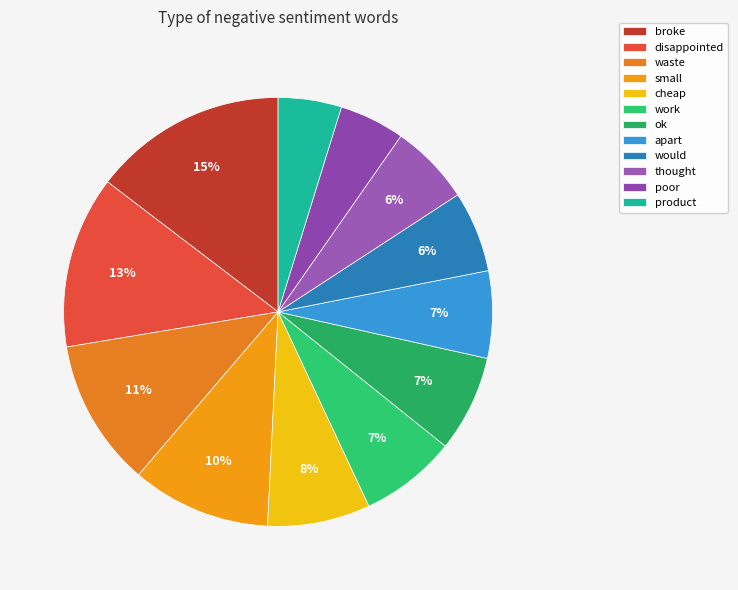

Does any single category account for the majority?

No